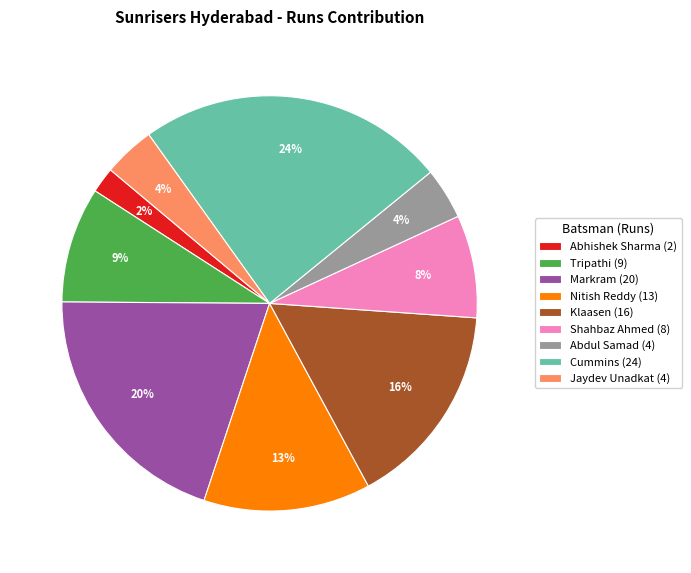

Is the sum of Jaydev Unadkat (4) and Tripathi (9) greater than half?

No